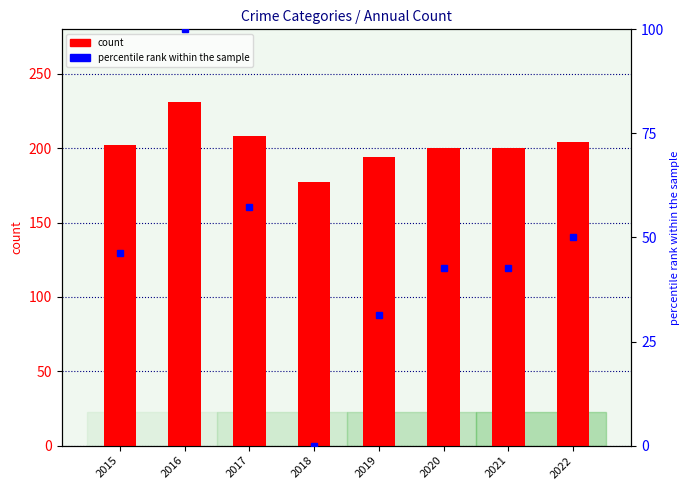

How many values in percentile rank within the sample are above zero?

7